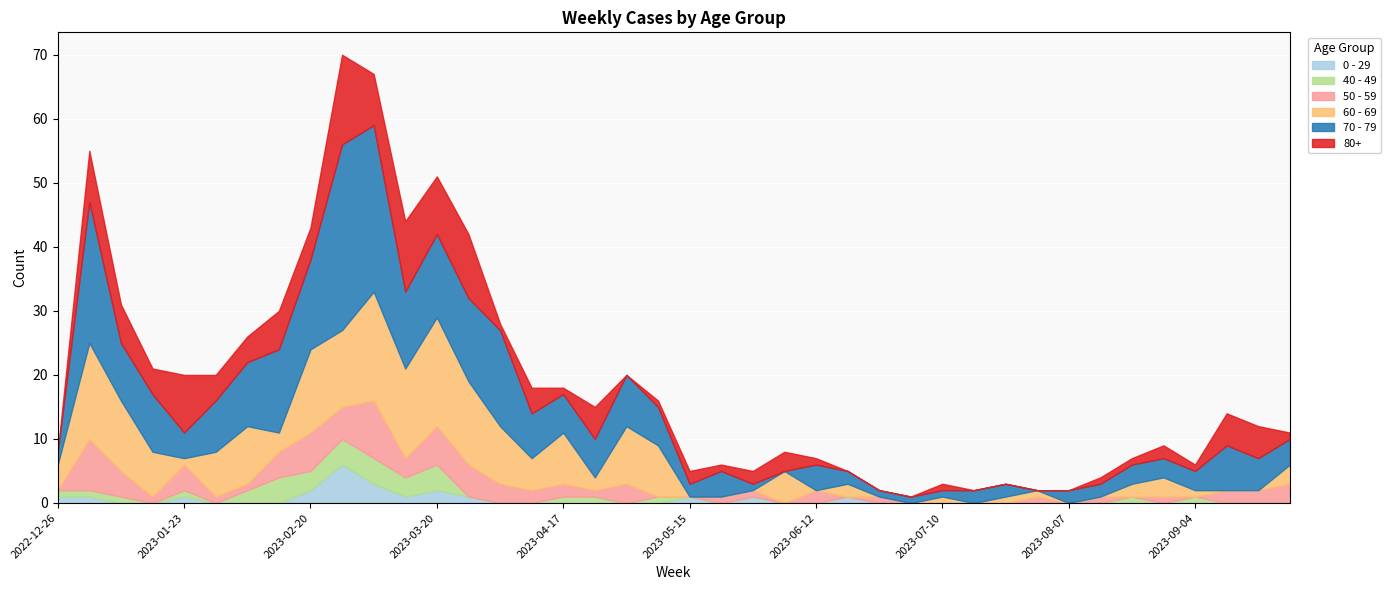

Is the value of 80+ at 2023-05-22 greater than the value of 60 - 69 at 2023-02-20?

No